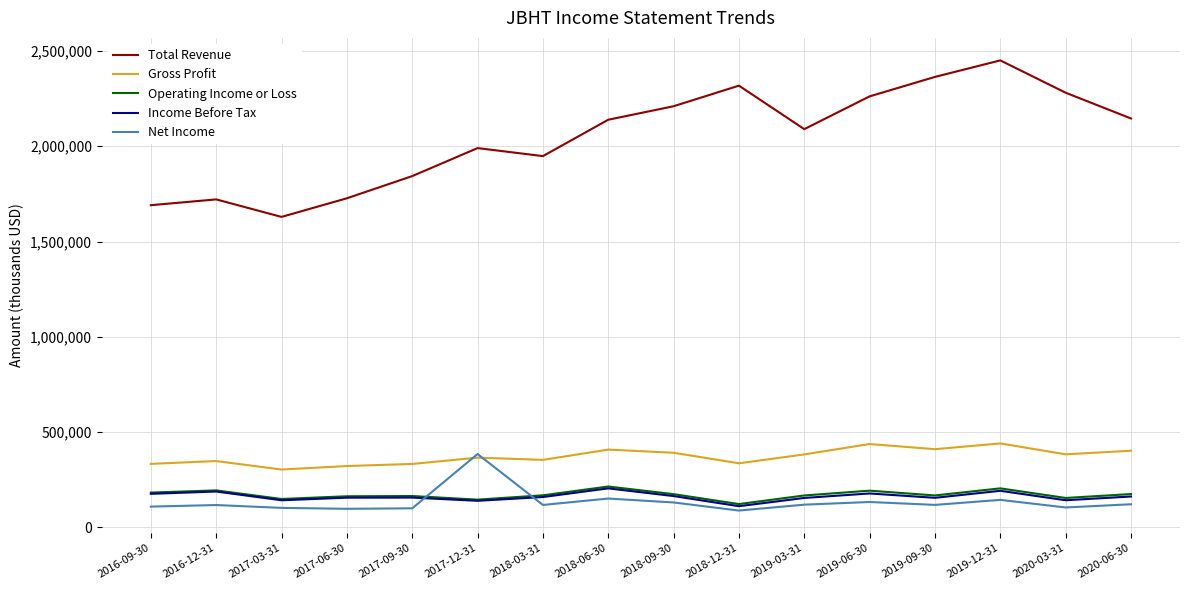

Which series has the largest total across all categories?

Total Revenue